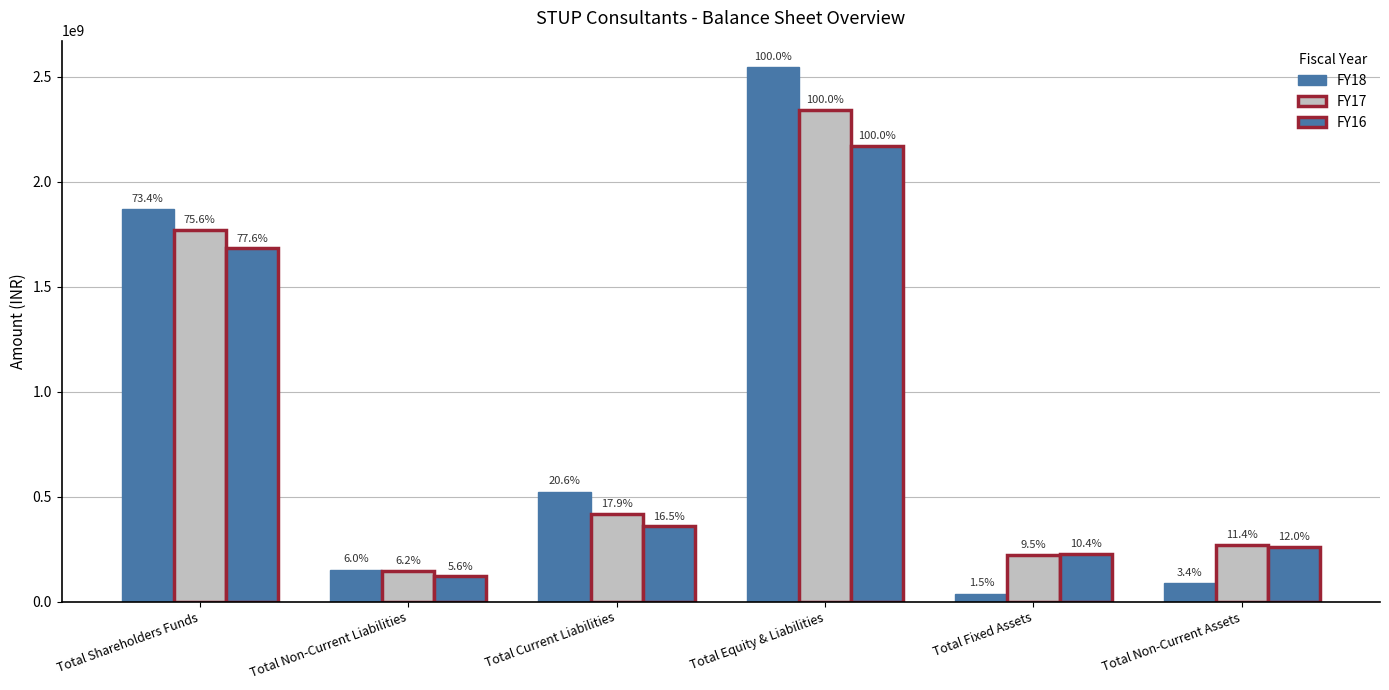

Reading right to left, transcribe all the data shown in this chart.

FY18: 87682490	37447254	2543488423	523472321	151925152	1868090950
FY17: 267793021	221781064	2339026840	418060909	145737465	1768741839
FY16: 259744251	226660331	2169312714	358871961	120748442	1683123396